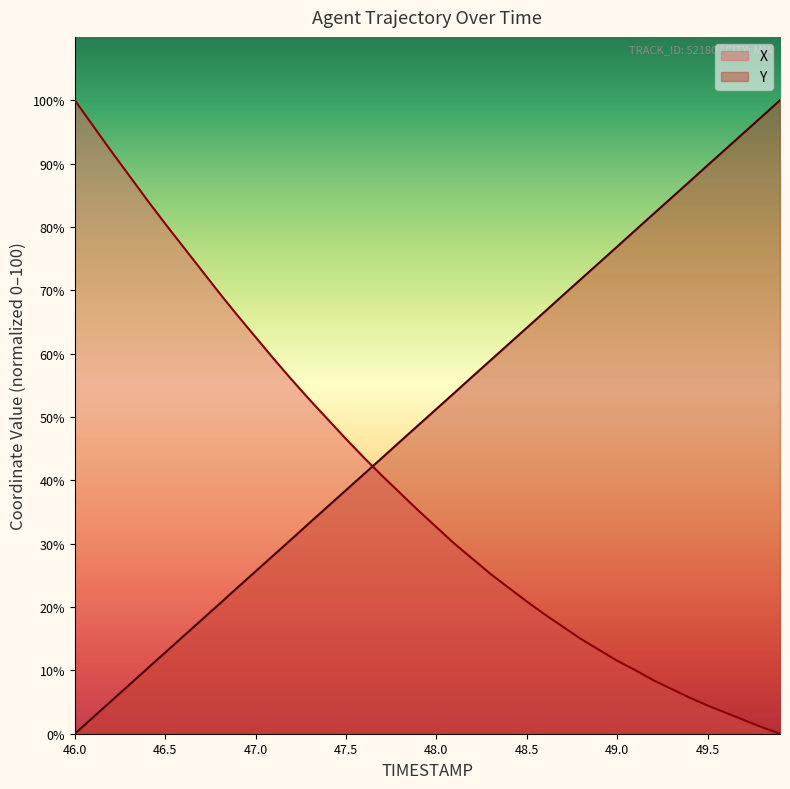

Rank the series by their average value, from highest to lowest.

Y, X